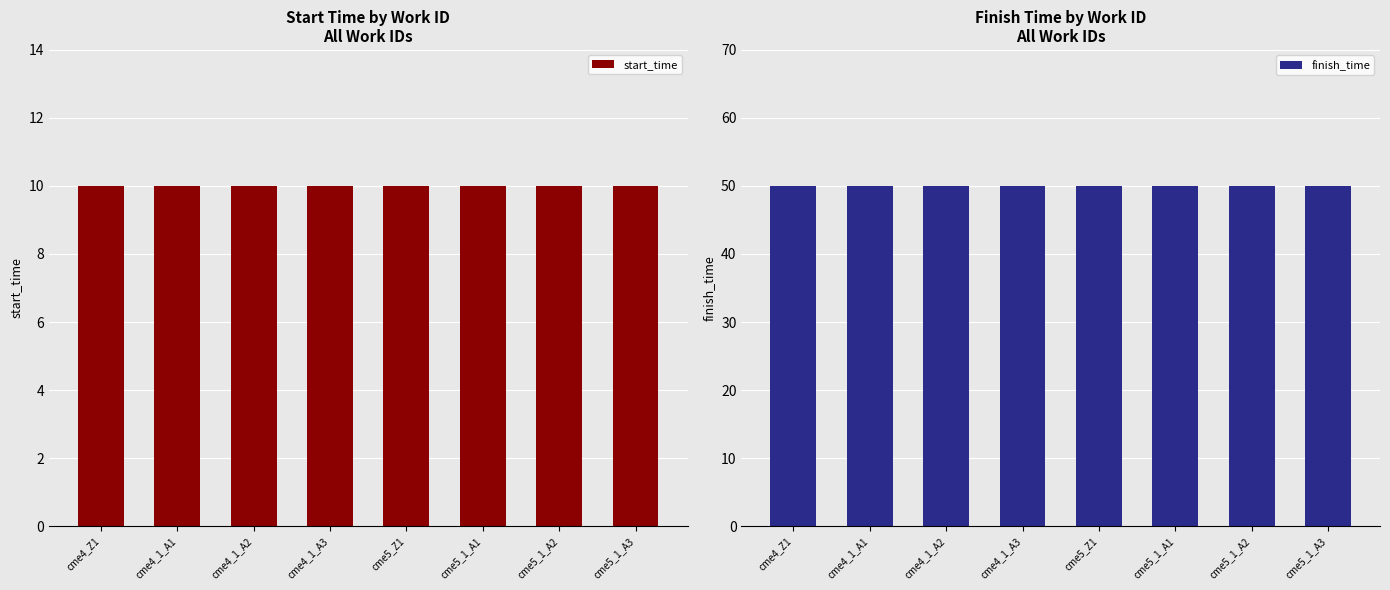

The value of finish_time at cme5_Z1 is 50. True or false?

True